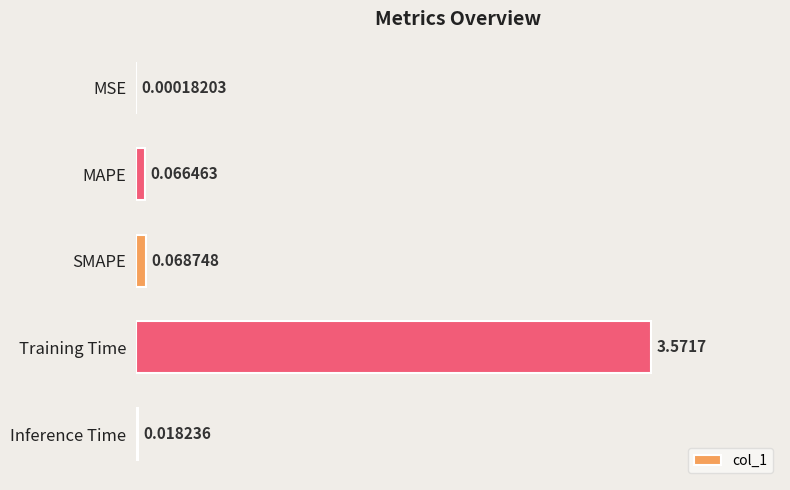

What is the sum of all values?

3.7